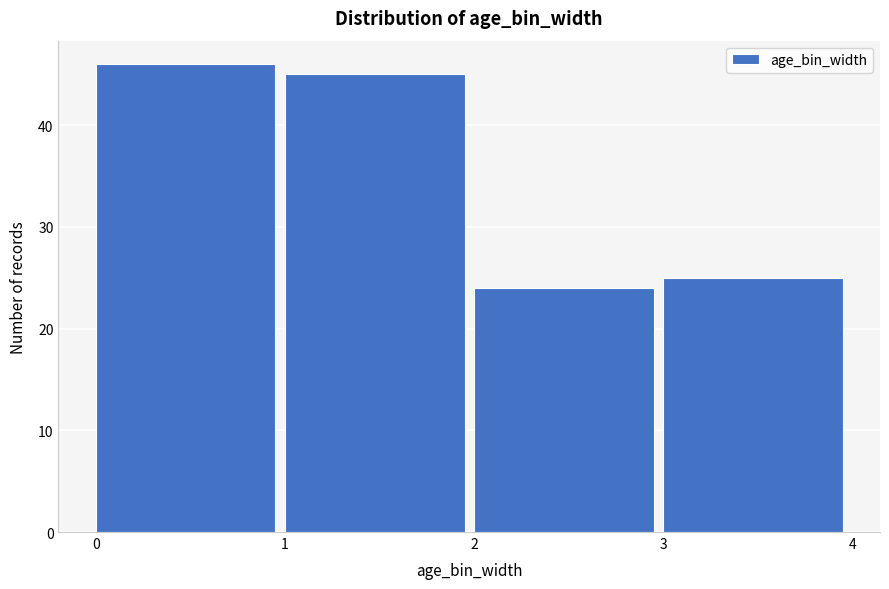

Reading left to right, list every bar in this chart as the range it spans on the x-axis followed by its height. The values are not printed on the chart, so give them approximately, as read against the axis.

0 to 1: 46
1 to 2: 45
2 to 3: 24
3 to 4: 25